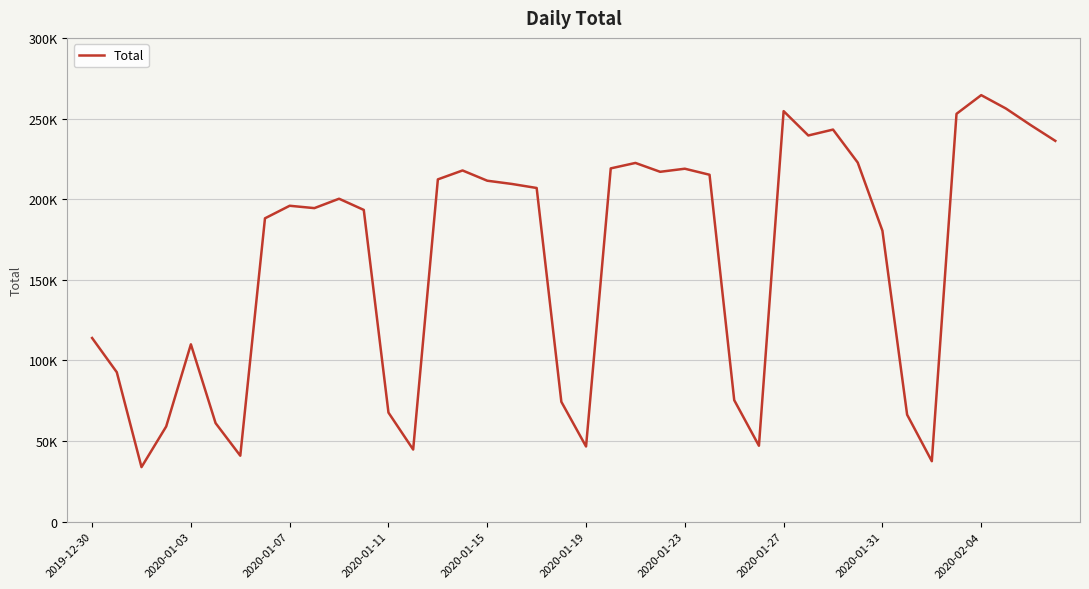

Is this an area chart (filled region under the line)?

No